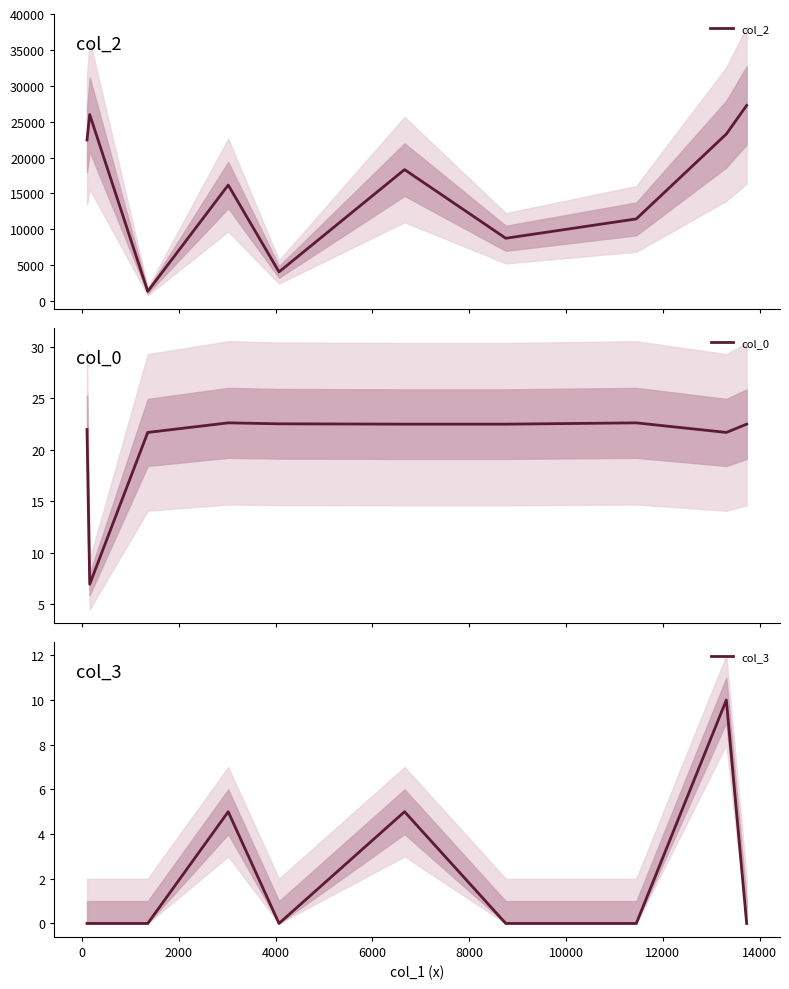

What is the spread (max minus min) of values at 0?

25995.0